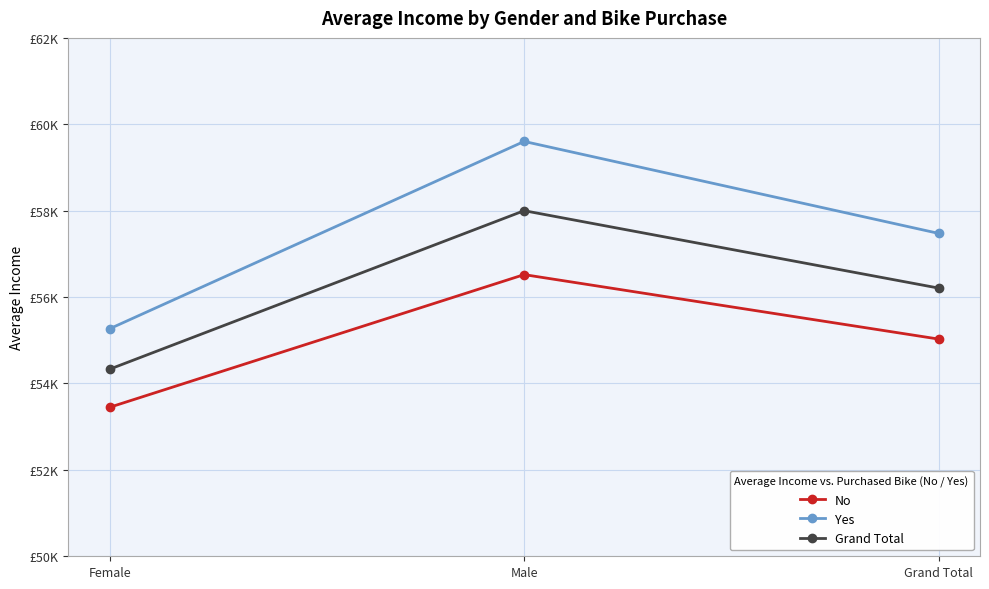

True or false: Yes has a value of 55267.5 at Female.

True